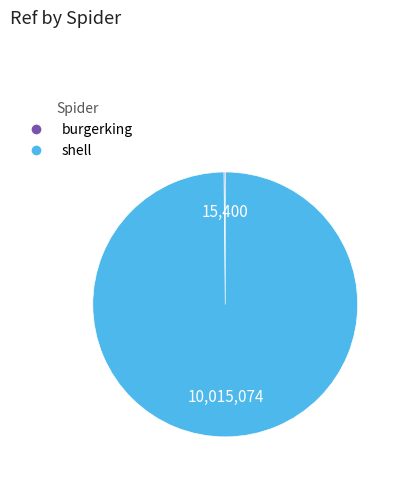

Does any single category account for the majority?

Yes